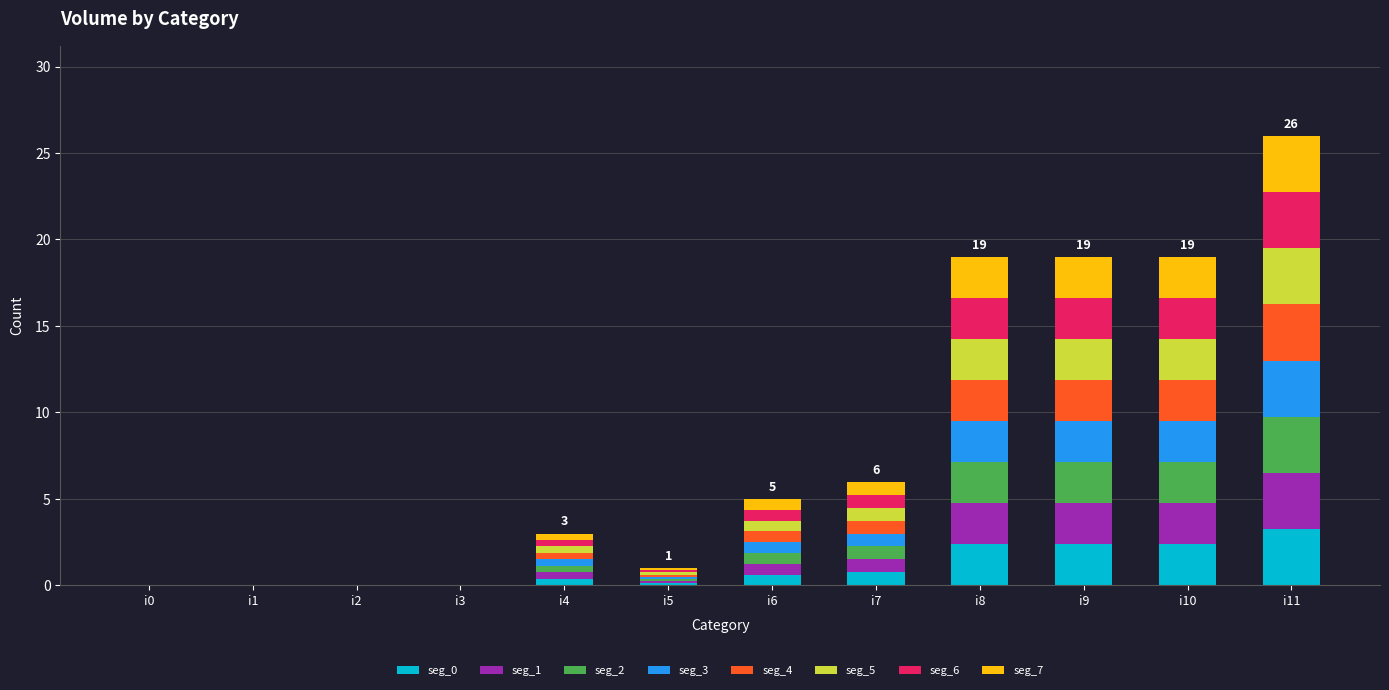

At which category is the sum across all series the highest?

i11